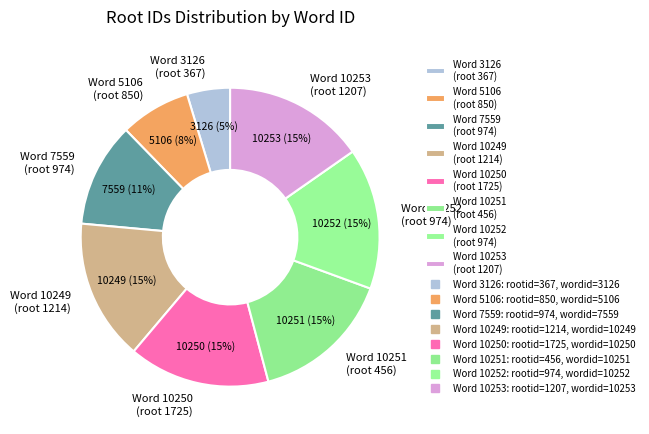

How many slices are in this pie chart?

8